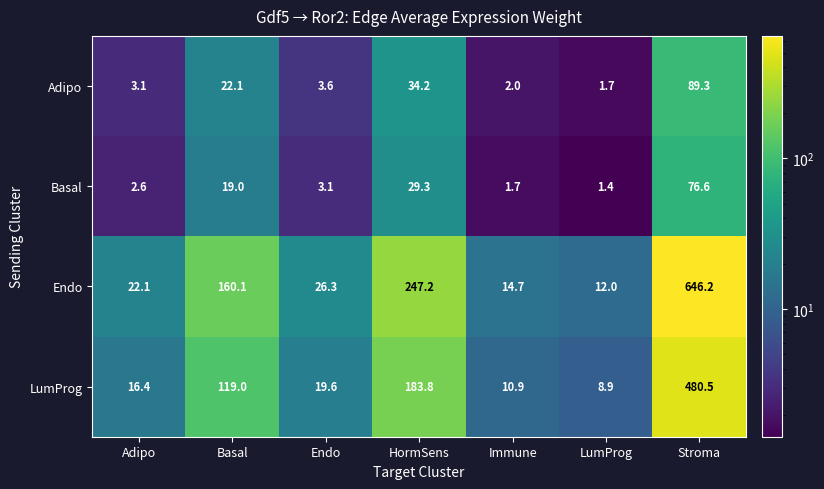

Reading left to right, what are all the values shown in this chart?

Adipo: 3.1	22.1	3.6	34.2	2.0	1.7	89.3
Basal: 2.6	19.0	3.1	29.3	1.7	1.4	76.6
Endo: 22.1	160.1	26.3	247.2	14.7	12.0	646.2
LumProg: 16.4	119.0	19.6	183.8	10.9	8.9	480.5